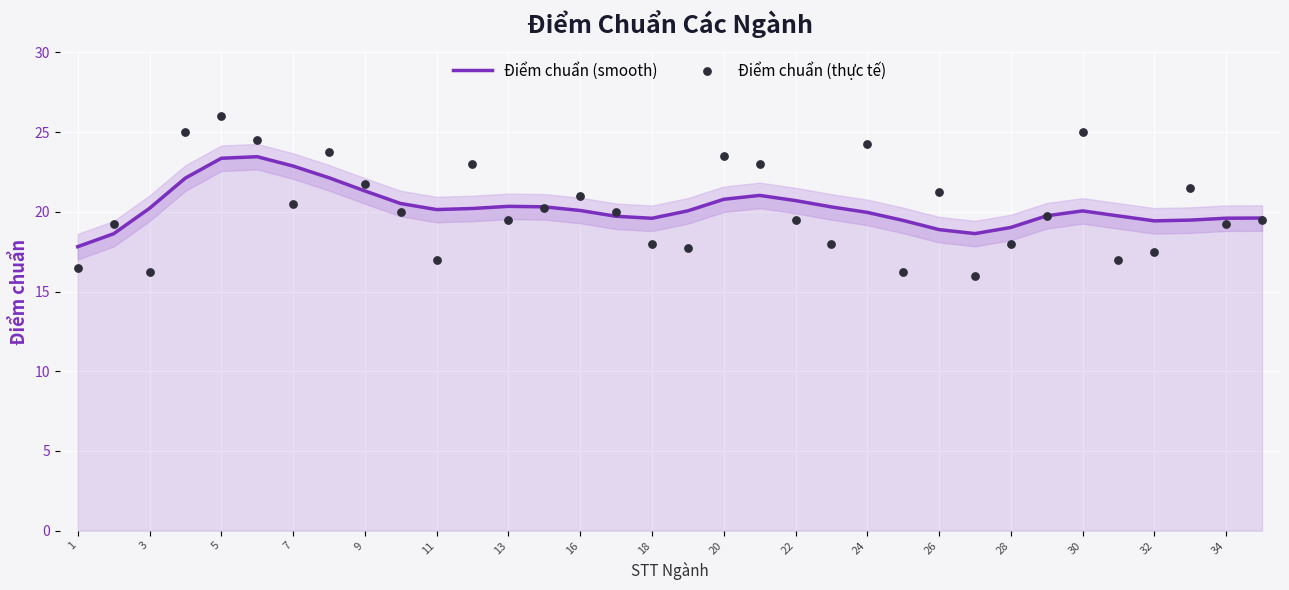

Which series reaches the minimum Y coordinate?

Điểm chuẩn (thực tế)